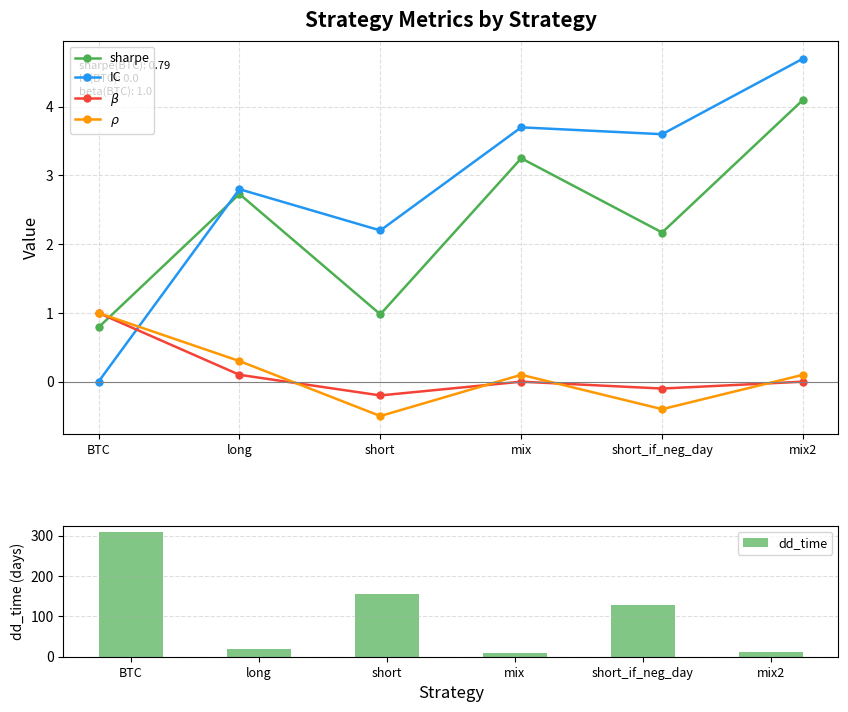

Are the bars grouped side by side (vs. stacked)?

Yes